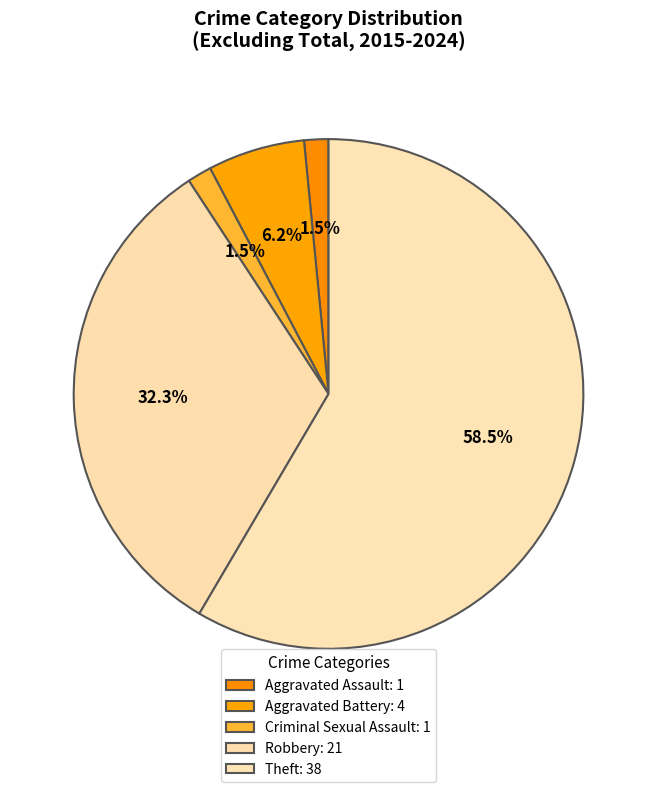

What is the largest slice in the pie chart?

Theft